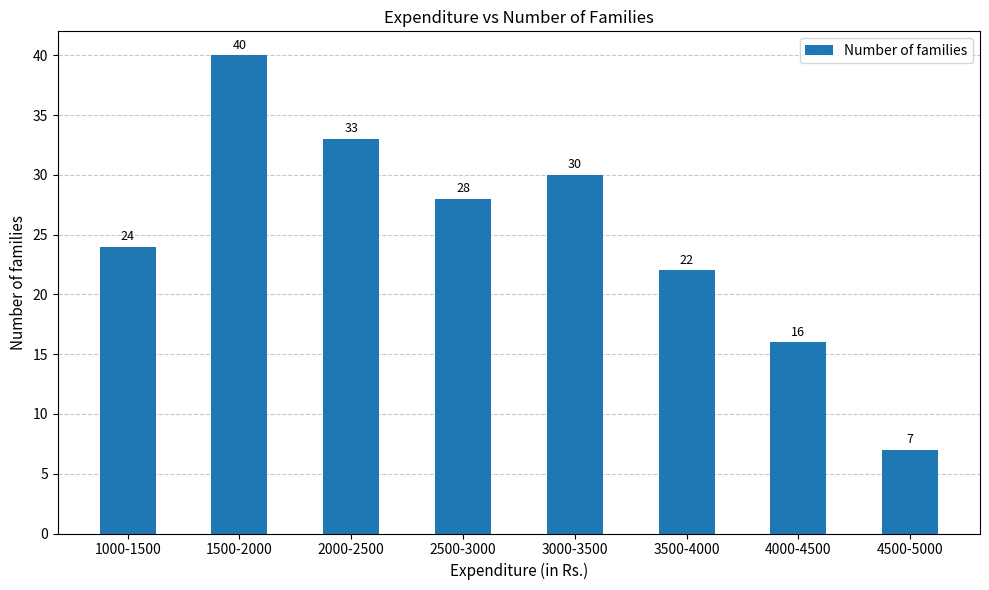

What is the maximum value shown in the chart?

40